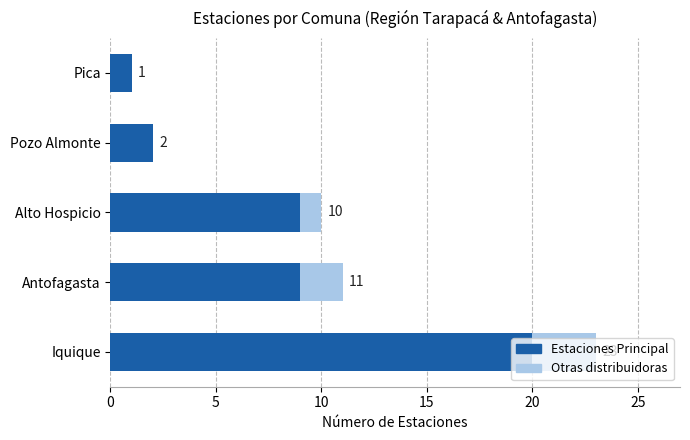

The value of Estaciones Copec/Principal at Alto Hospicio is 9. True or false?

True